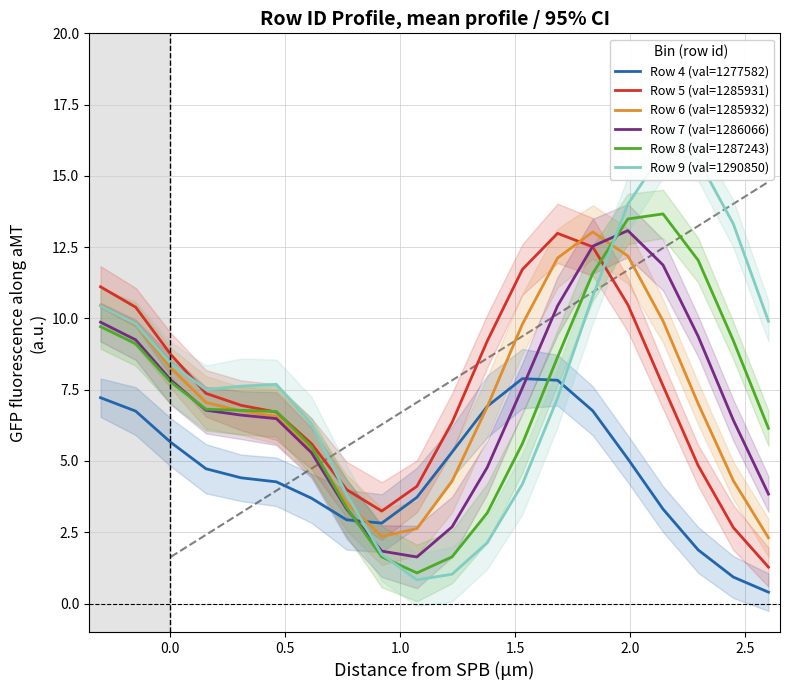

What is the difference between the maximum and second lowest values in the Row 8 (val=1287243) series?

12.0